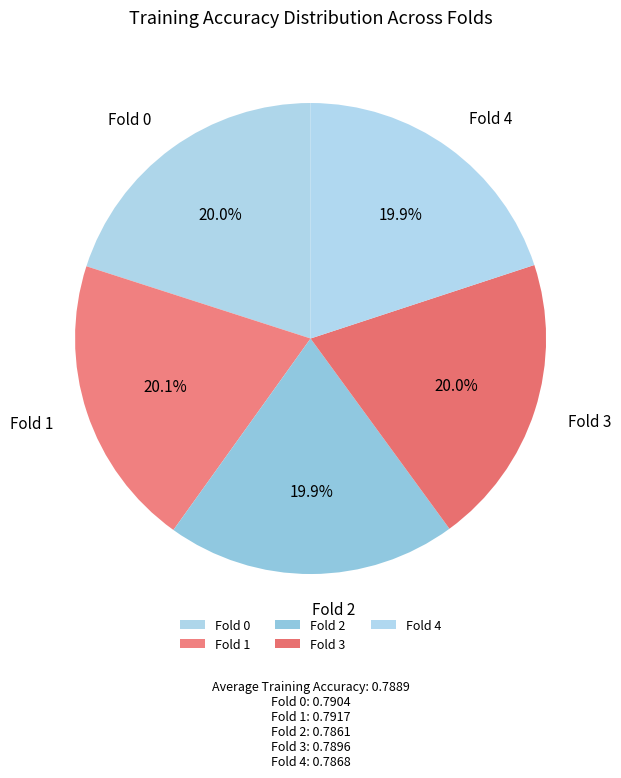

Does any single category account for the majority?

No